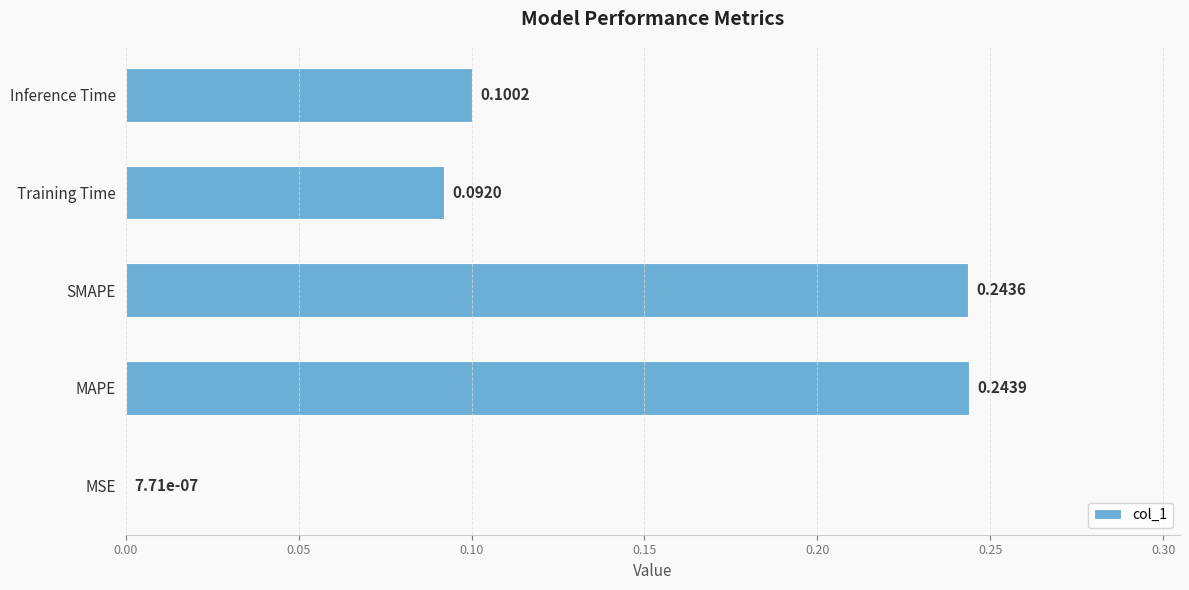

Which label corresponds to the largest value in the chart?

MAPE